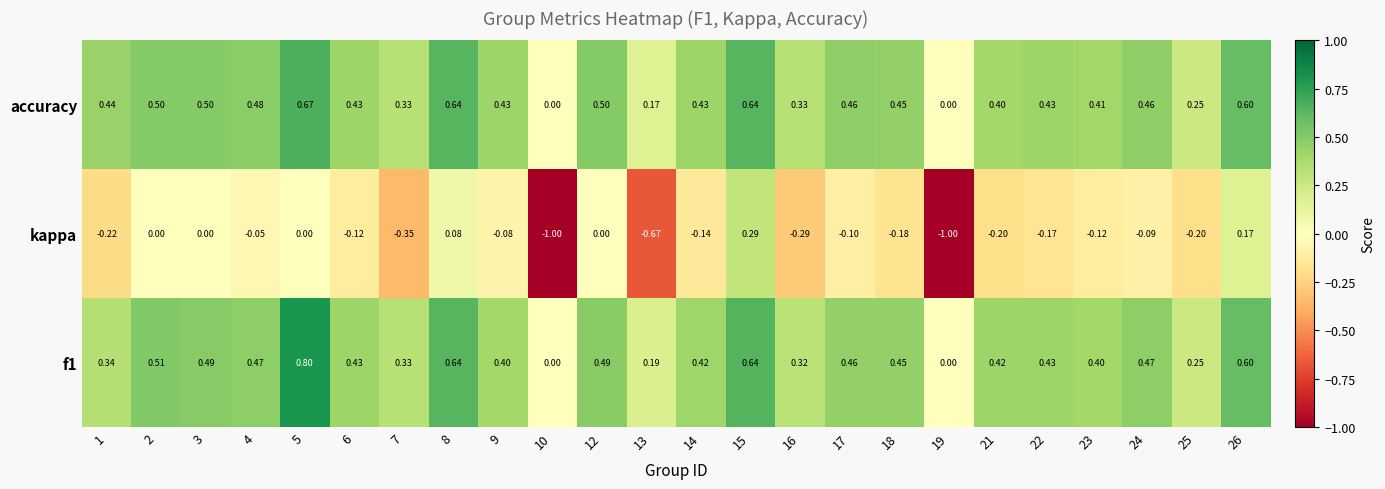

What is the smallest value displayed?

-1.0